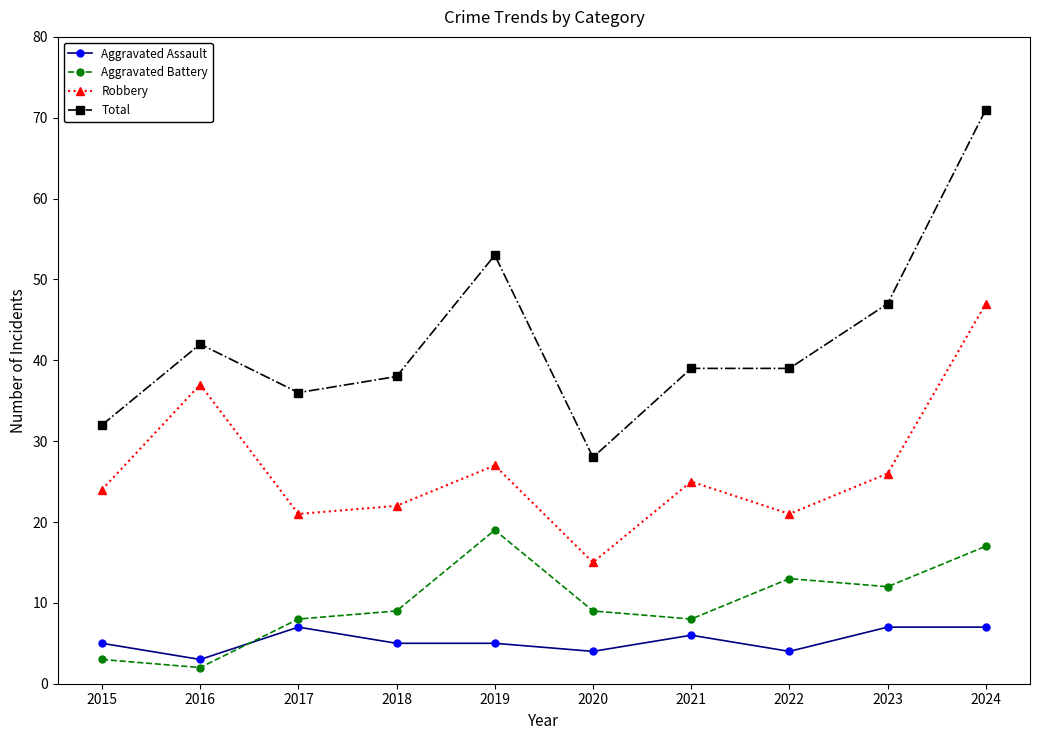

What is the approximate value of Total at 2023?

47